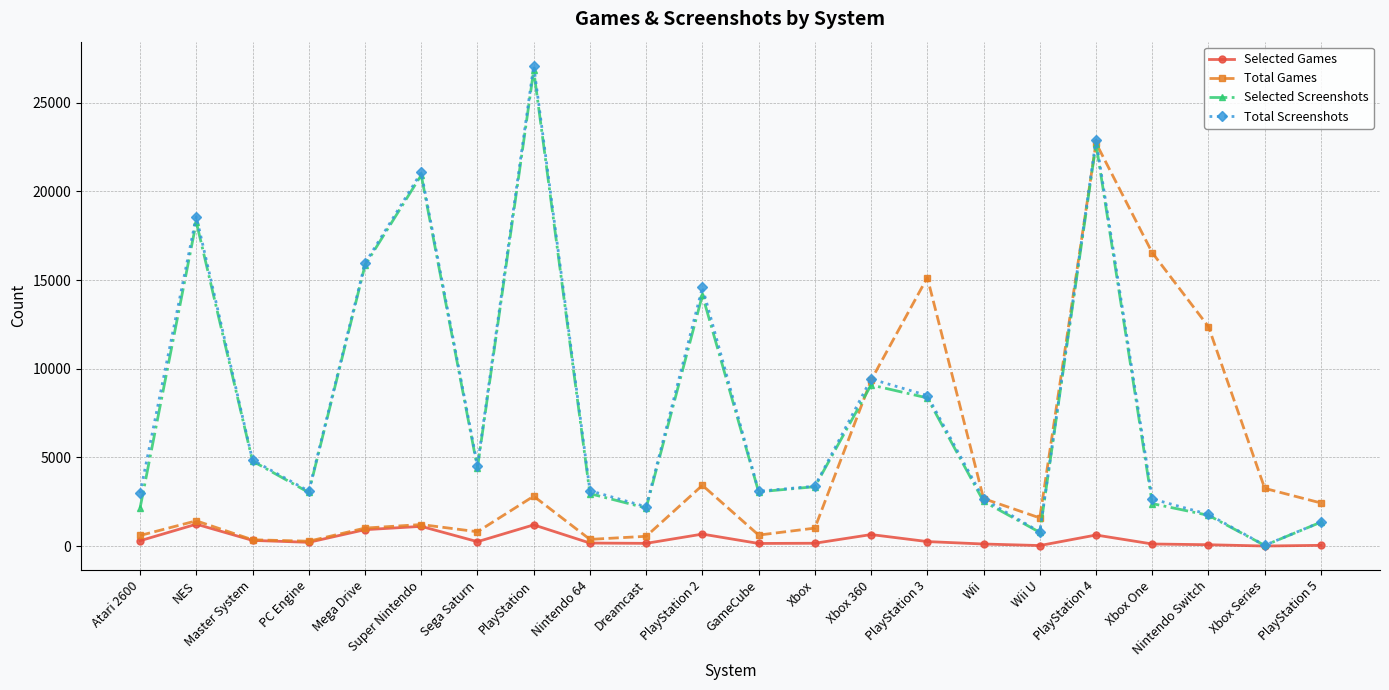

What is the label of the 4th point from the right?

Xbox One